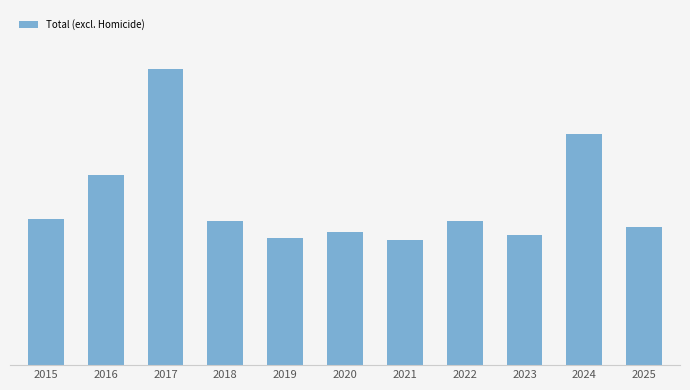

What is the value of the 3rd bar from the left?

109